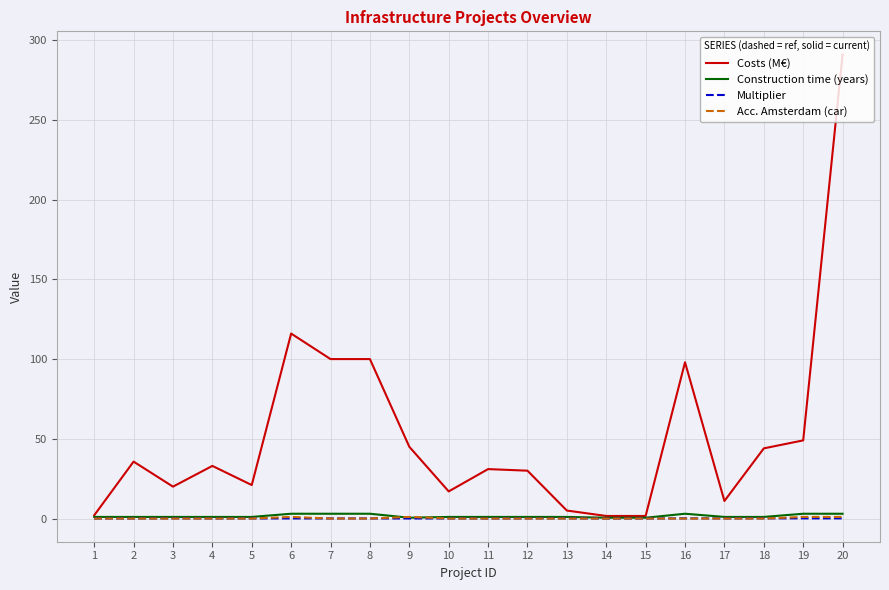

Is it true that Construction time (years) equals 3.0 at 7?

True